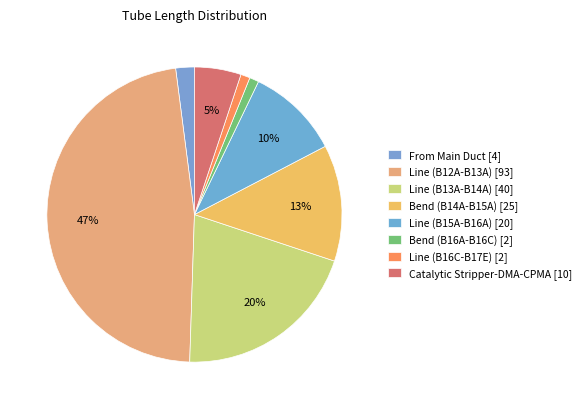

How many segments does this pie chart have?

8